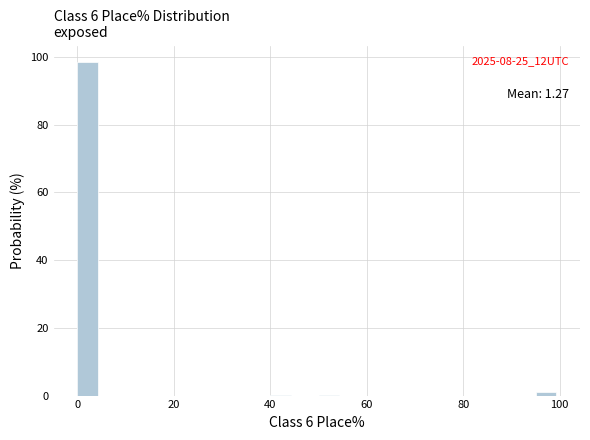

Around what value on the x-axis is the tallest bar? Give the approximate position of its centre, as read against the axis.

2